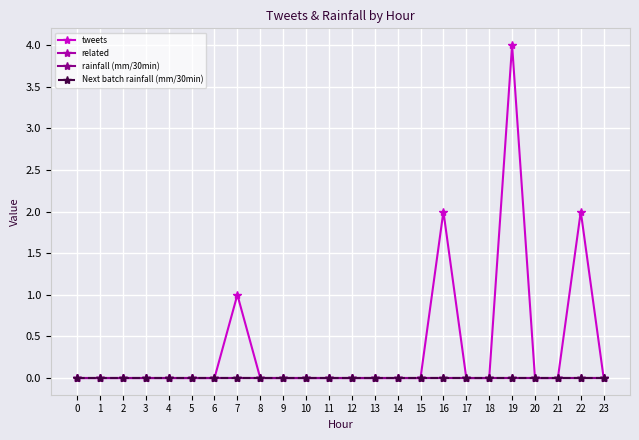

Does the chart have visible grid lines?

Yes